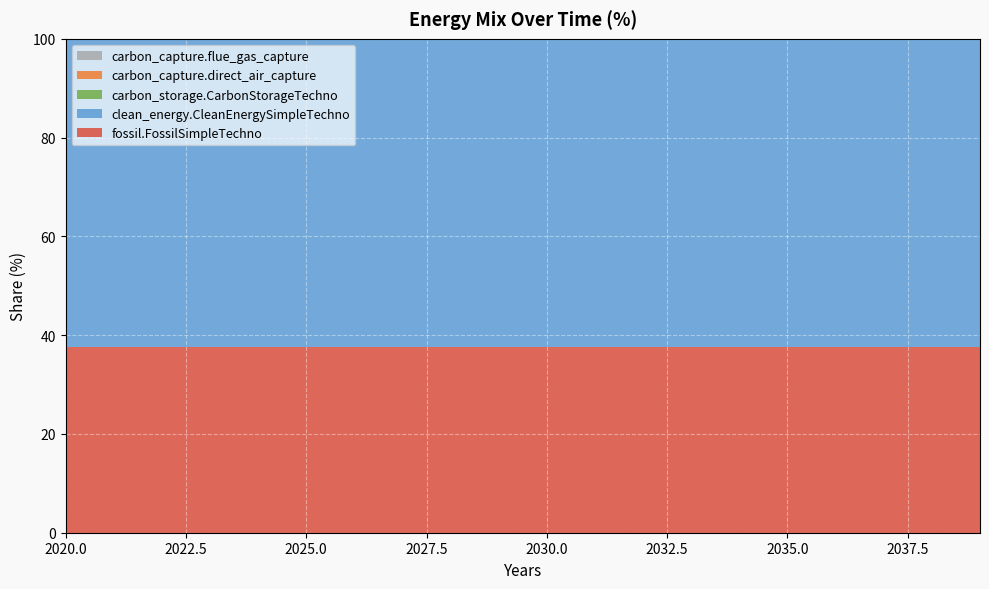

Reading left to right, what are all the values shown in this chart?

fossil.FossilSimpleTechno: 2020=37.6	2021=37.6	2022=37.6	2023=37.6	2024=37.6	2025=37.6	2026=37.6	2027=37.6	2028=37.6	2029=37.6	2030=37.6	2031=37.6	2032=37.6	2033=37.6	2034=37.6	2035=37.6	2036=37.6	2037=37.6	2038=37.6	2039=37.6
clean_energy.CleanEnergySimpleTechno: 2020=62.4	2021=62.4	2022=62.4	2023=62.4	2024=62.4	2025=62.4	2026=62.4	2027=62.4	2028=62.4	2029=62.4	2030=62.4	2031=62.4	2032=62.4	2033=62.4	2034=62.4	2035=62.4	2036=62.4	2037=62.4	2038=62.4	2039=62.4
carbon_storage.CarbonStorageTechno: 2020=0.0	2021=0.0	2022=0.0	2023=0.0	2024=0.0	2025=0.0	2026=0.0	2027=0.0	2028=0.0	2029=0.0	2030=0.0	2031=0.0	2032=0.0	2033=0.0	2034=0.0	2035=0.0	2036=0.0	2037=0.0	2038=0.0	2039=0.0
carbon_capture.direct_air_capture: 2020=0.0	2021=0.0	2022=0.0	2023=0.0	2024=0.0	2025=0.0	2026=0.0	2027=0.0	2028=0.0	2029=0.0	2030=0.0	2031=0.0	2032=0.0	2033=0.0	2034=0.0	2035=0.0	2036=0.0	2037=0.0	2038=0.0	2039=0.0
carbon_capture.flue_gas_capture: 2020=0.0	2021=0.0	2022=0.0	2023=0.0	2024=0.0	2025=0.0	2026=0.0	2027=0.0	2028=0.0	2029=0.0	2030=0.0	2031=0.0	2032=0.0	2033=0.0	2034=0.0	2035=0.0	2036=0.0	2037=0.0	2038=0.0	2039=0.0